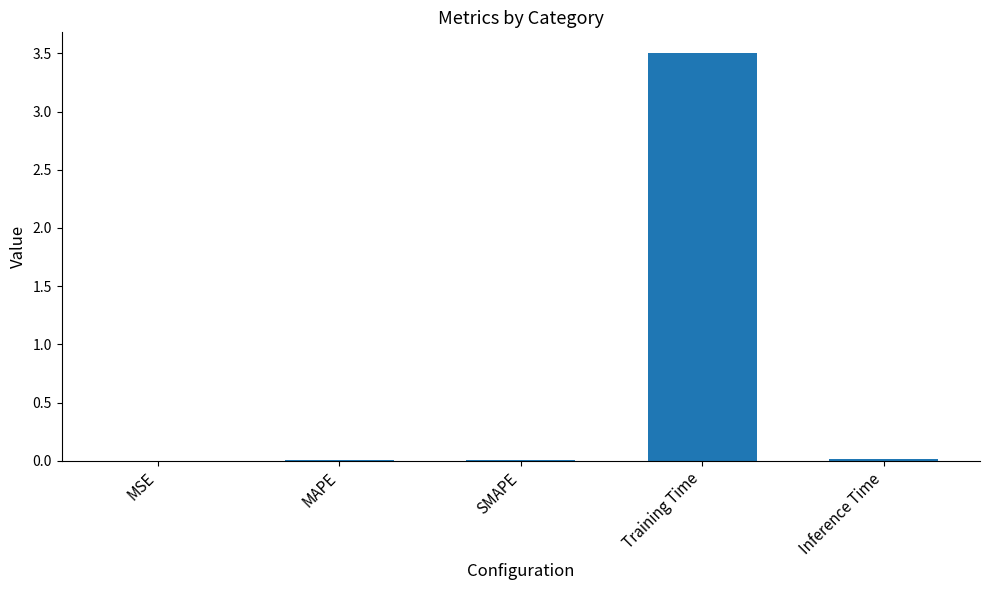

Is it true that the value at SMAPE is 0.0?

True